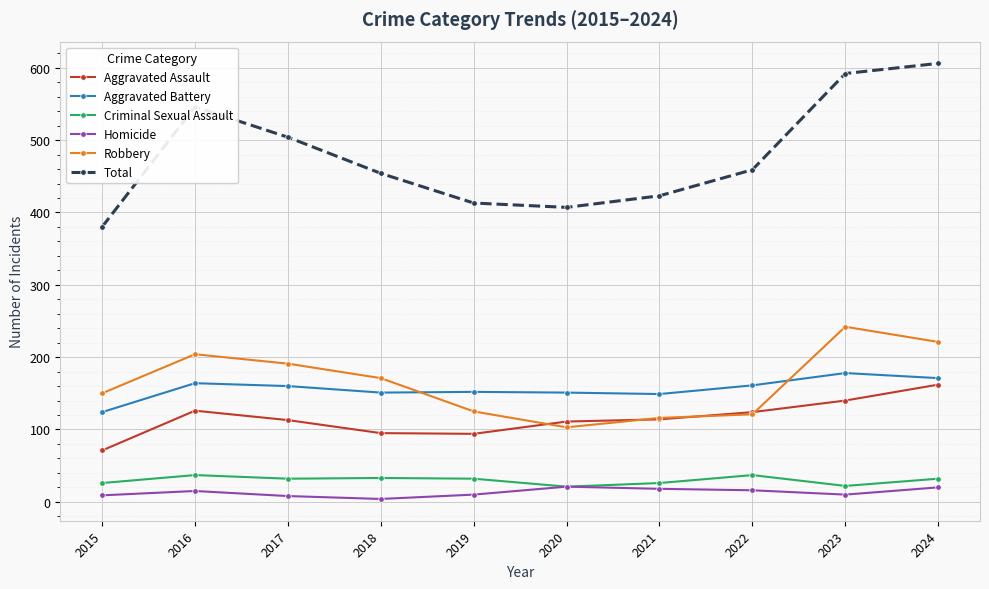

Which label corresponds to the largest value in the chart?

2024